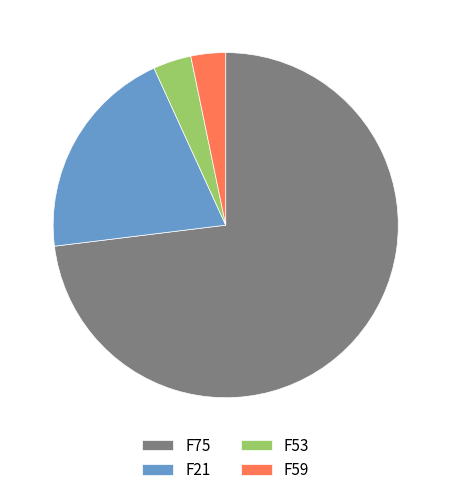

Does any single category account for the majority?

Yes